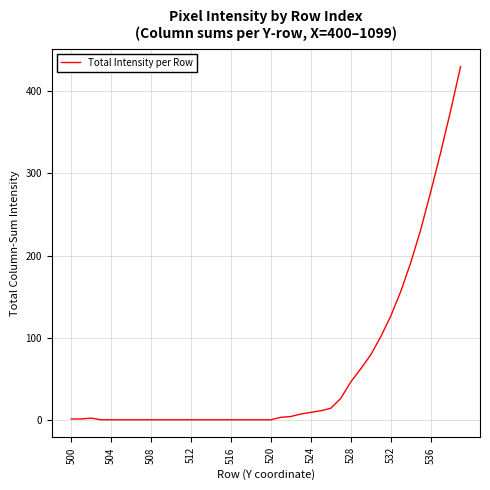

What is the maximum value shown in the chart?

430